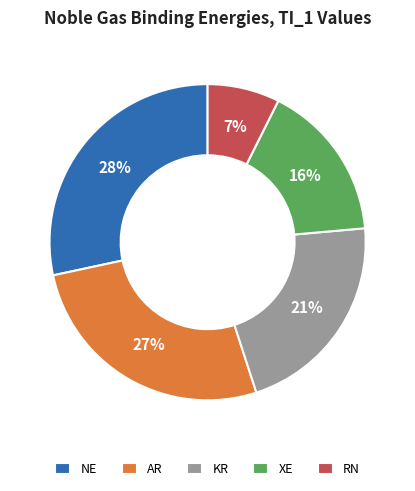

Which has a higher value, KR or RN?

KR